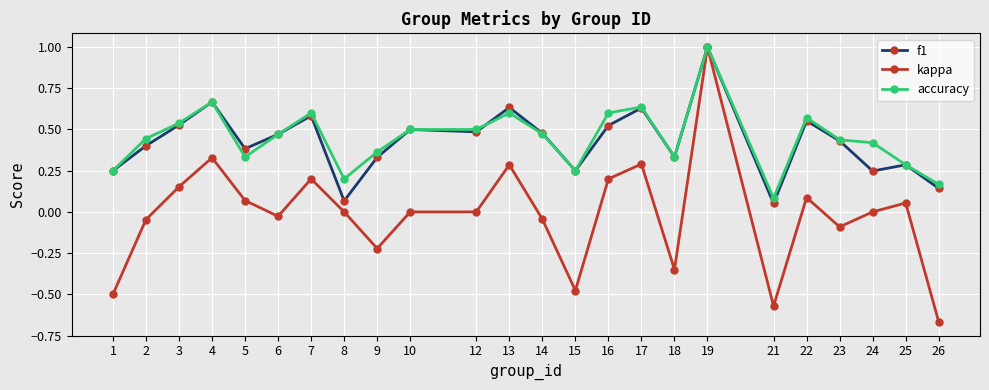

What is the difference between the maximum and minimum values in the kappa series?

1.7